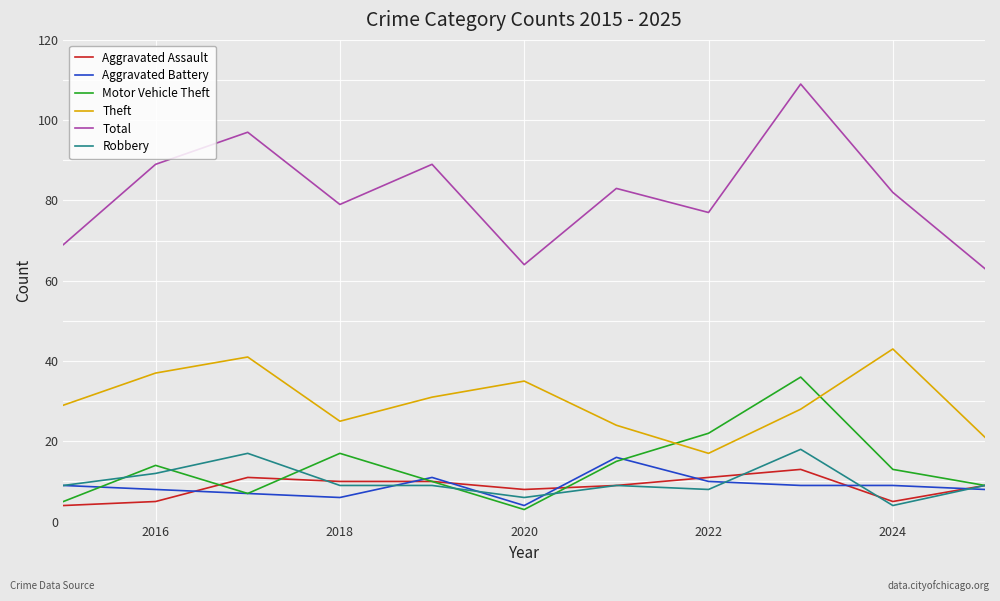

True or false: Robbery has more than 0 points higher than both neighbors.

True